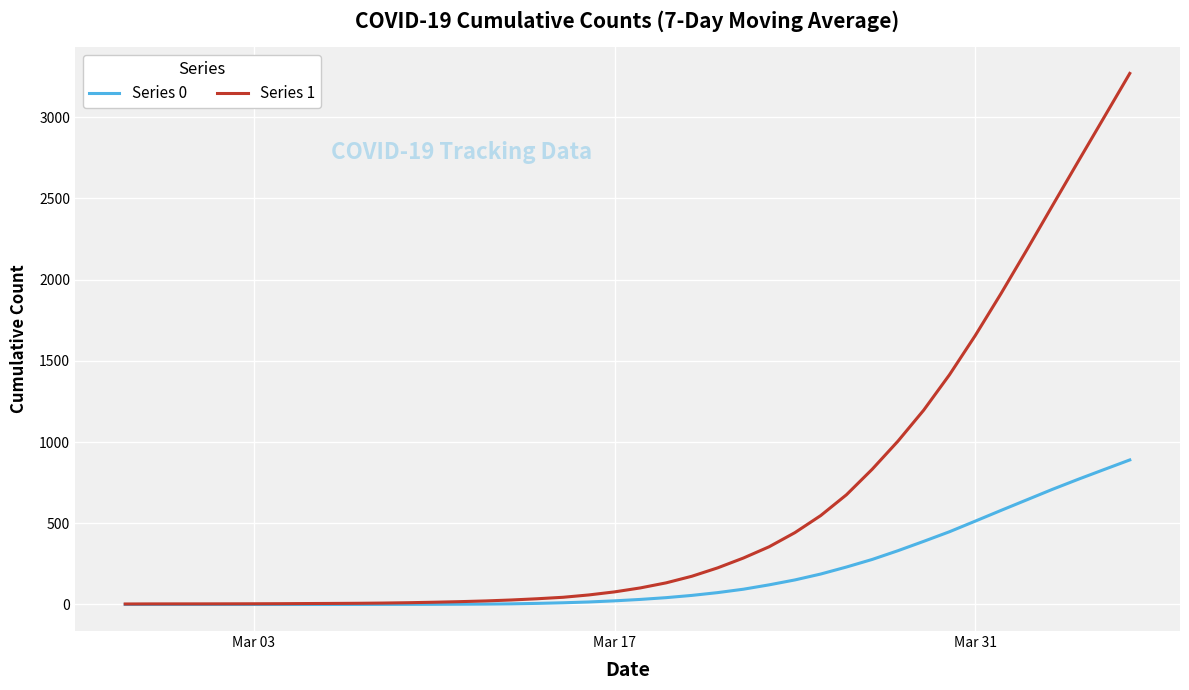

Which series has the largest range (max minus min)?

Series 1